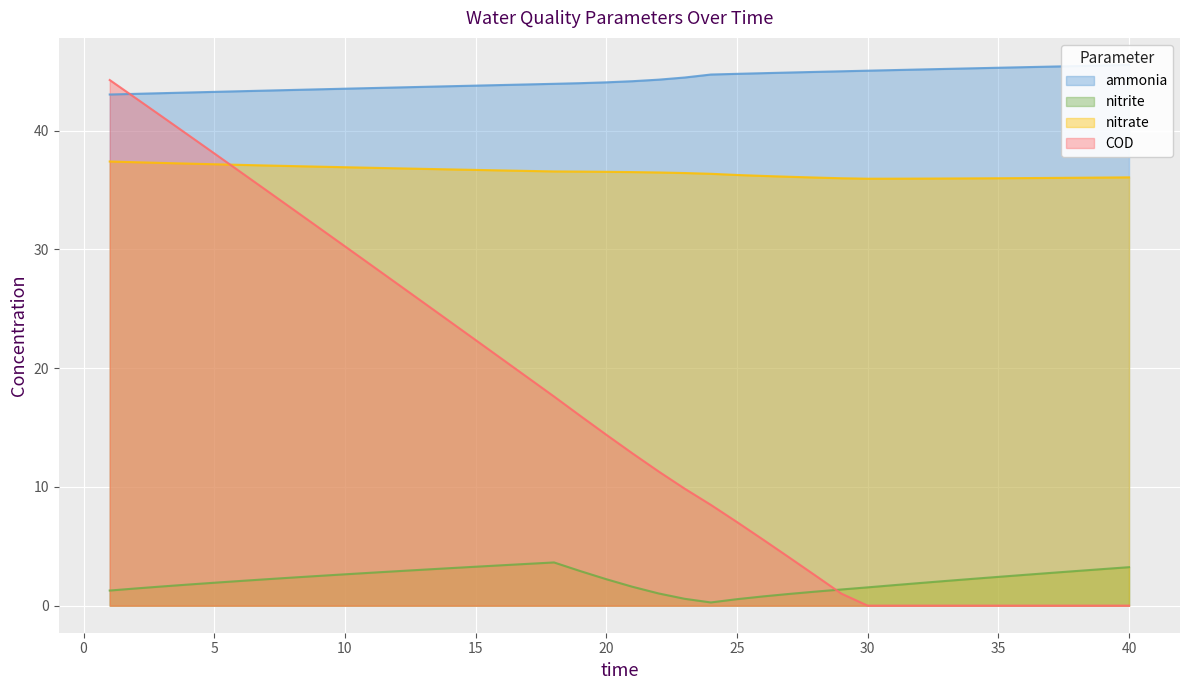

Reading left to right, extract all data points from this chart.

ammonia: 1=43.0	2=43.1	3=43.2	4=43.2	5=43.3	6=43.3	7=43.4	8=43.4	9=43.5	10=43.5	11=43.6	12=43.6	13=43.7	14=43.7	15=43.8	16=43.8	17=43.9	18=43.9	19=44.0	20=44.1	21=44.2	22=44.3	23=44.5	24=44.7	25=44.8	26=44.8	27=44.9	28=45.0	29=45.0	30=45.1	31=45.1	32=45.2	33=45.2	34=45.3	35=45.3	36=45.3	37=45.4	38=45.4	39=45.5	40=45.5
nitrite: 1=1.3	2=1.5	3=1.6	4=1.8	5=1.9	6=2.1	7=2.2	8=2.4	9=2.5	10=2.6	11=2.8	12=2.9	13=3.0	14=3.2	15=3.3	16=3.4	17=3.5	18=3.6	19=2.9	20=2.2	21=1.6	22=1.0	23=0.6	24=0.3	25=0.5	26=0.8	27=1.0	28=1.2	29=1.4	30=1.5	31=1.7	32=1.9	33=2.1	34=2.3	35=2.4	36=2.6	37=2.8	38=2.9	39=3.1	40=3.2
nitrate: 1=37.4	2=37.3	3=37.3	4=37.2	5=37.2	6=37.1	7=37.1	8=37.0	9=37.0	10=36.9	11=36.9	12=36.8	13=36.8	14=36.7	15=36.7	16=36.7	17=36.6	18=36.6	19=36.6	20=36.5	21=36.5	22=36.5	23=36.4	24=36.4	25=36.3	26=36.2	27=36.1	28=36.1	29=36.0	30=36.0	31=36.0	32=36.0	33=36.0	34=36.0	35=36.0	36=36.0	37=36.0	38=36.0	39=36.1	40=36.1
COD: 1=44.3	2=42.7	3=41.2	4=39.6	5=38.1	6=36.5	7=35.0	8=33.4	9=31.8	10=30.3	11=28.7	12=27.1	13=25.5	14=24.0	15=22.4	16=20.8	17=19.2	18=17.6	19=16.0	20=14.4	21=12.8	22=11.3	23=9.9	24=8.5	25=7.0	26=5.6	27=4.1	28=2.5	29=1.0	30=0.0	31=0.0	32=0.0	33=0.0	34=0.0	35=0.0	36=0.0	37=0.0	38=0.0	39=0.0	40=0.0